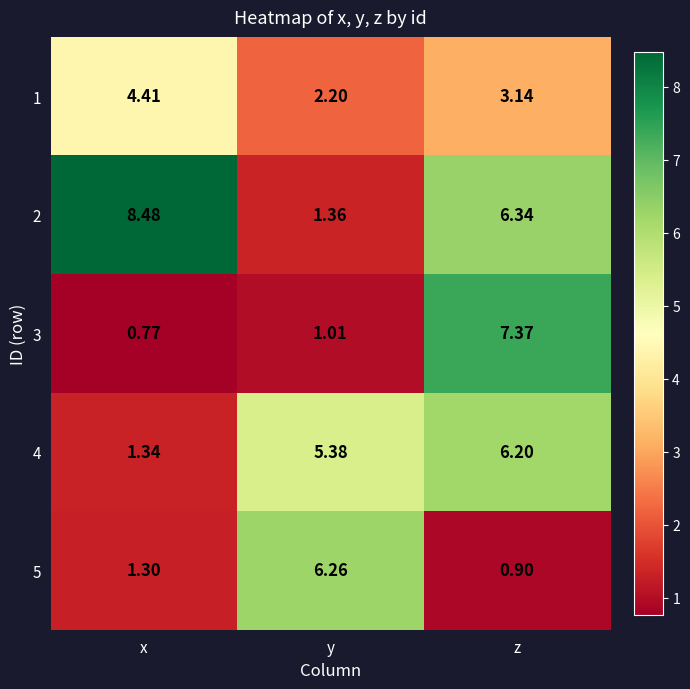

At which category is the sum across all series the highest?

z